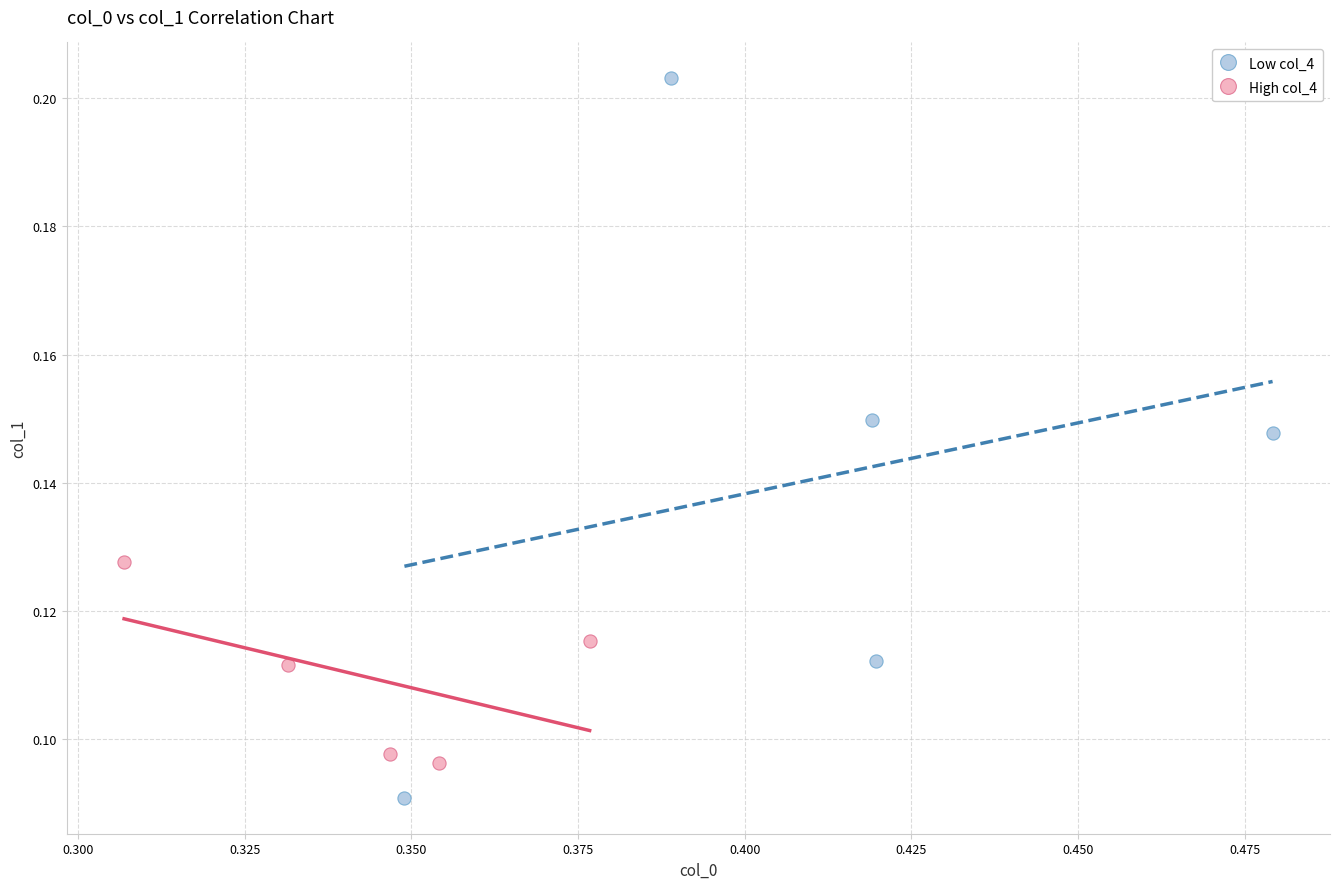

Which series has the widest spread of Y values?

Low col_4